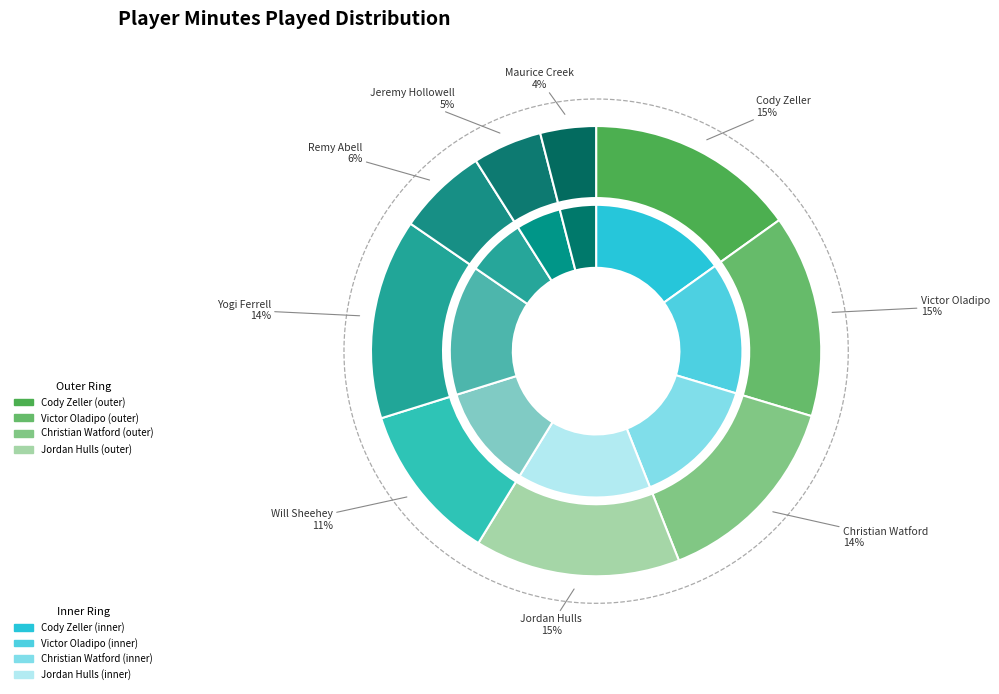

Is it true that Cody Zeller is 15% of the pie?

True